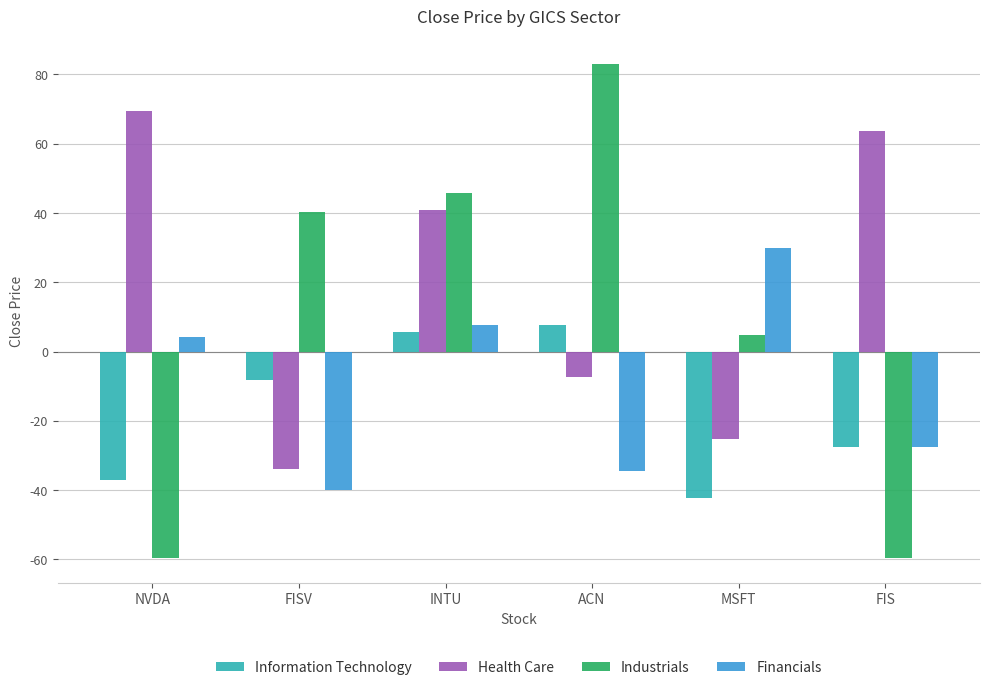

Reading left to right, transcribe all the data shown in this chart.

Information Technology: NVDA=-37.1	FISV=-8.2	INTU=5.7	ACN=7.7	MSFT=-42.4	FIS=-27.5
Health Care: NVDA=69.4	FISV=-33.9	INTU=40.8	ACN=-7.4	MSFT=-25.3	FIS=63.7
Industrials: NVDA=-59.6	FISV=40.4	INTU=45.9	ACN=83.1	MSFT=4.7	FIS=-59.6
Financials: NVDA=4.1	FISV=-39.9	INTU=7.8	ACN=-34.6	MSFT=29.8	FIS=-27.5